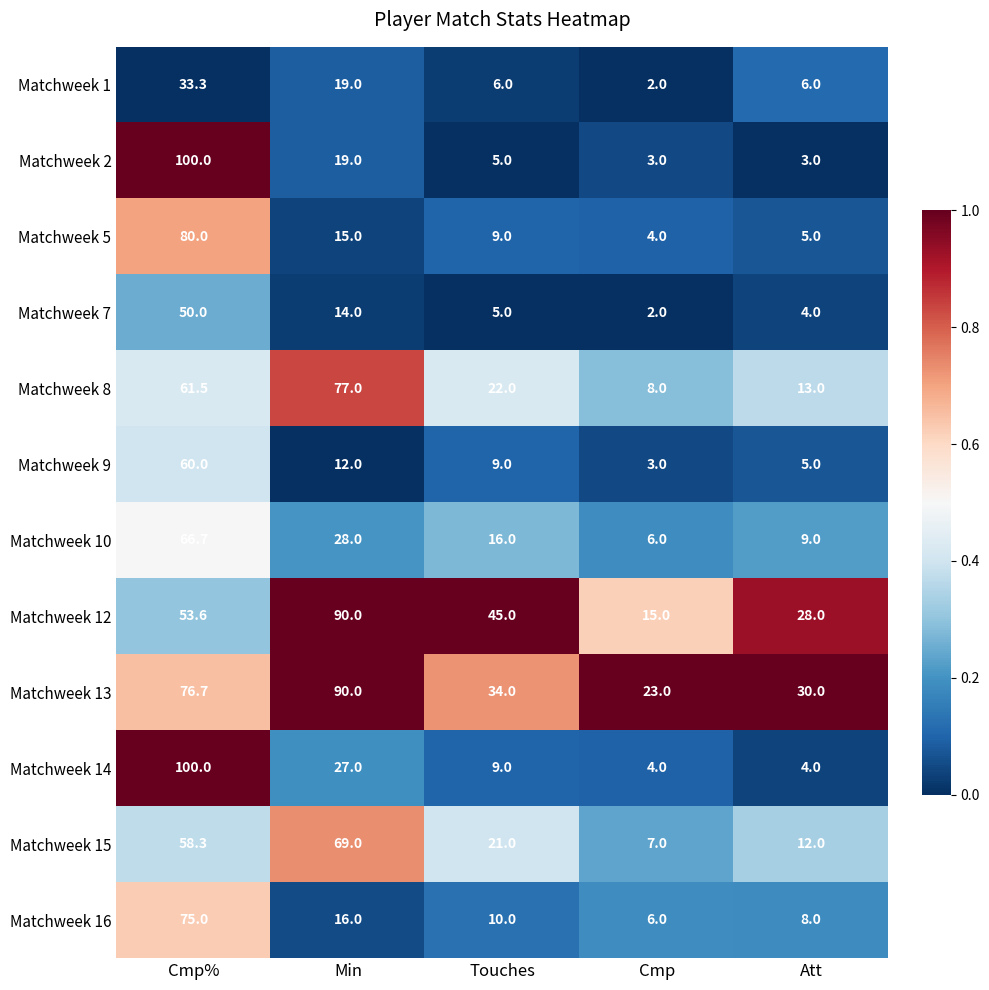

True or false: Matchweek 5 has a value of 7.2 at Cmp.

False